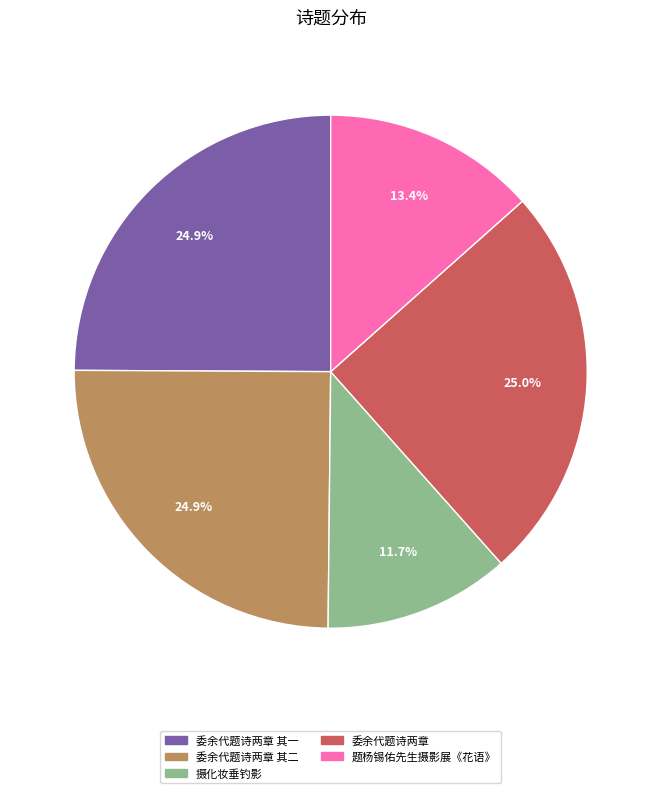

How many segments does this pie chart have?

5